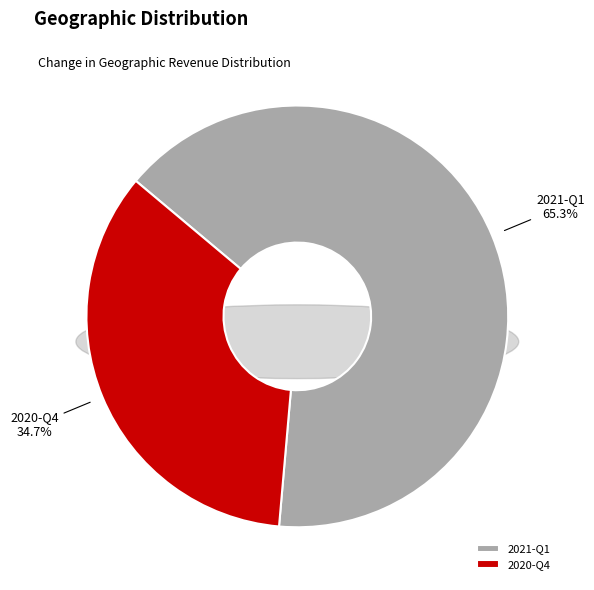

Combined, what portion of the pie is 2020-Q4 and 2021-Q1?

100.0%